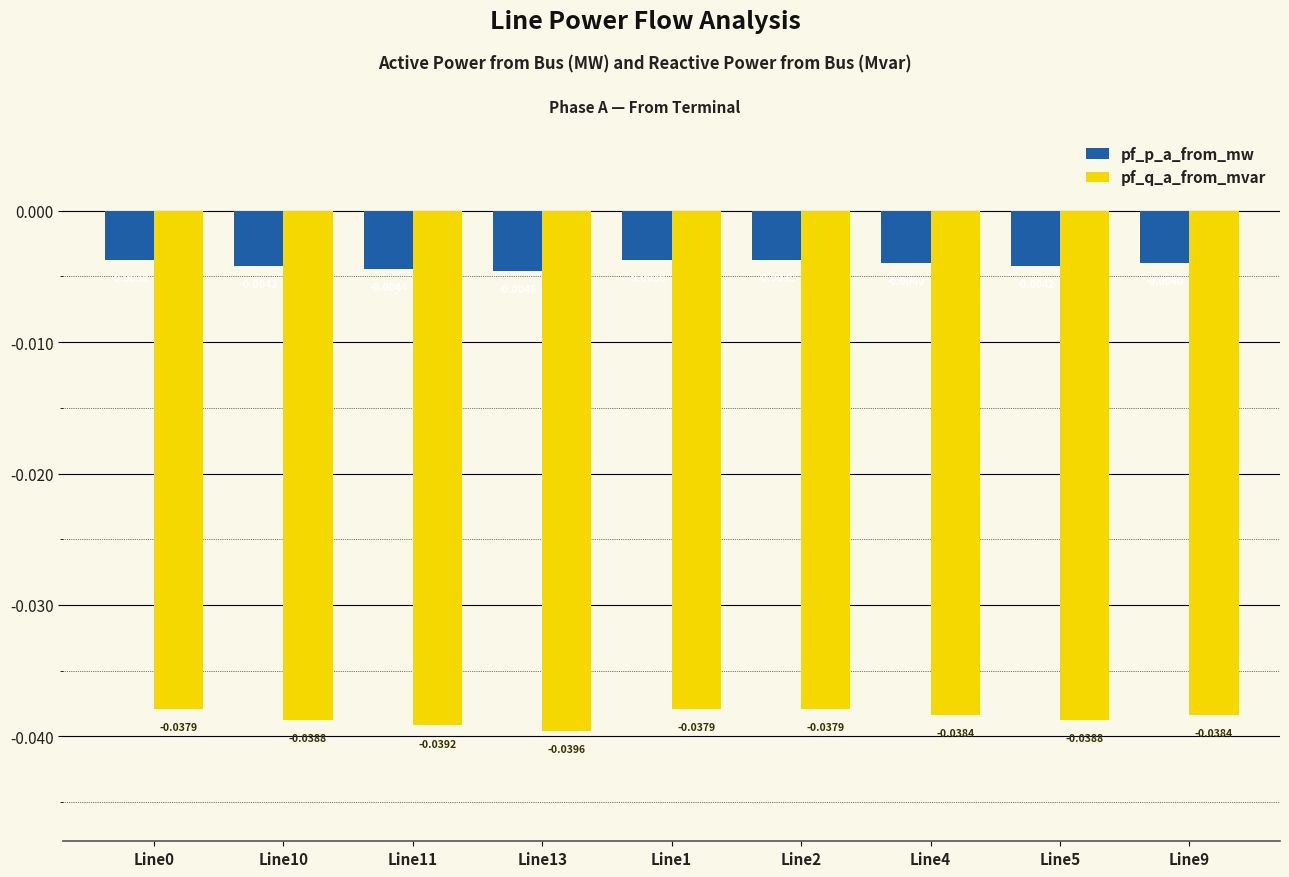

How many groups of bars are there?

9